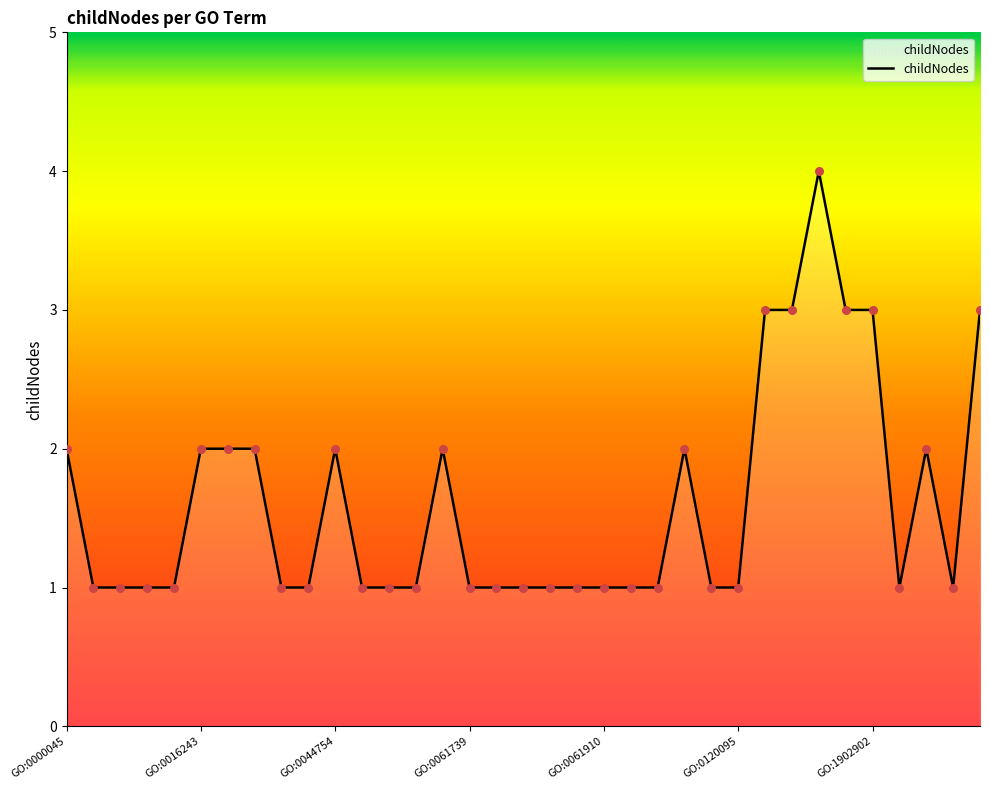

What is the maximum value shown in the chart?

4